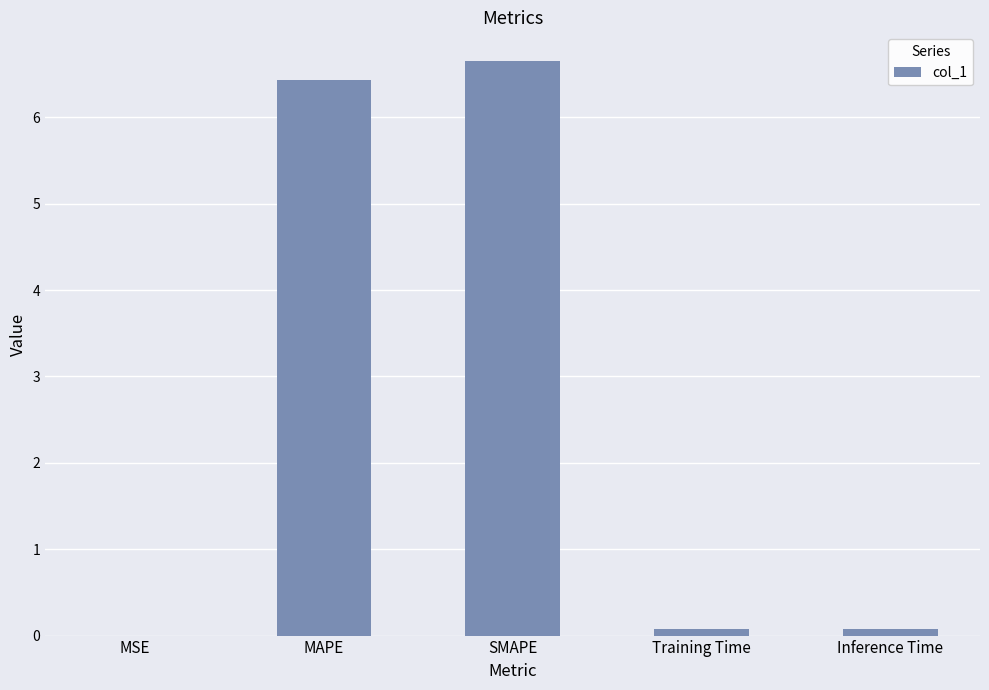

Count the number of data series in this chart.

1